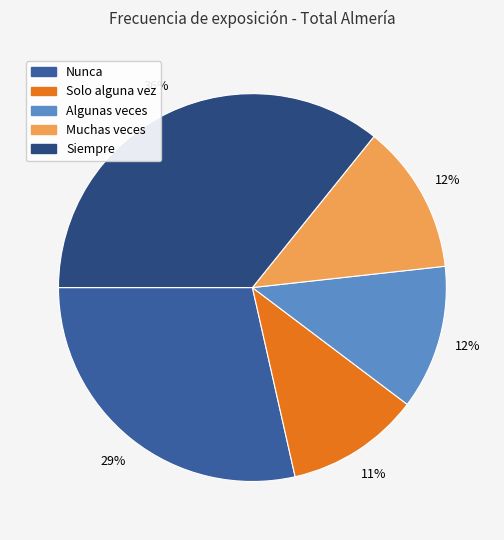

The Muchas veces slice represents 1% of the pie. True or false?

False